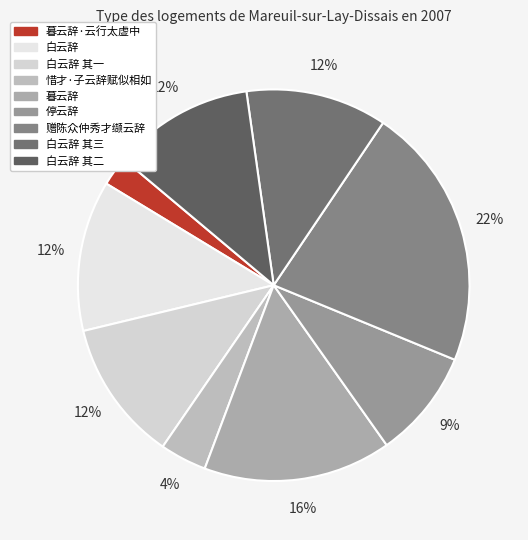

Rank the categories by value from lowest to highest.

暮云辞·云行太虚中, 惜才·子云辞赋似相如, 停云辞, 白云辞 其一, 白云辞 其二, 白云辞 其三, 白云辞, 暮云辞, 赠陈众仲秀才缬云辞